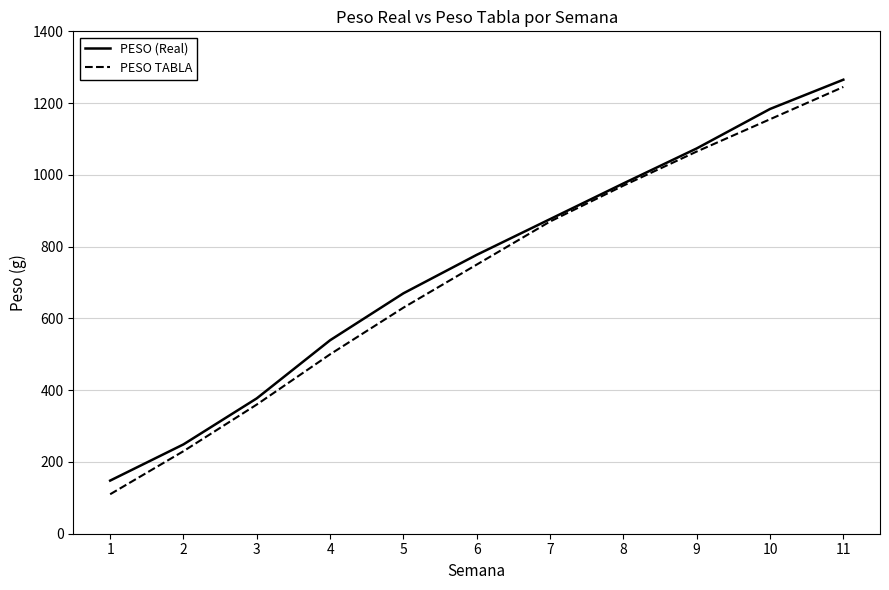

Rank the categories by PESO (Real) value from highest to lowest.

11, 10, 9, 8, 7, 6, 5, 4, 3, 2, 1